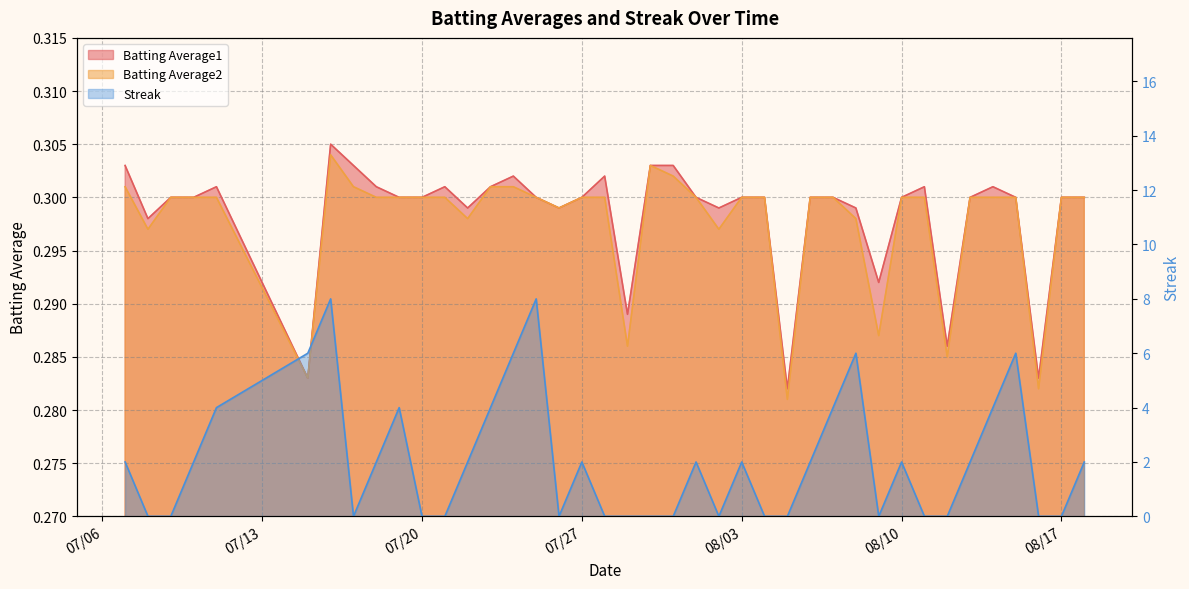

What are all the series names shown in the legend?

Batting Average1, Batting Average2, Streak